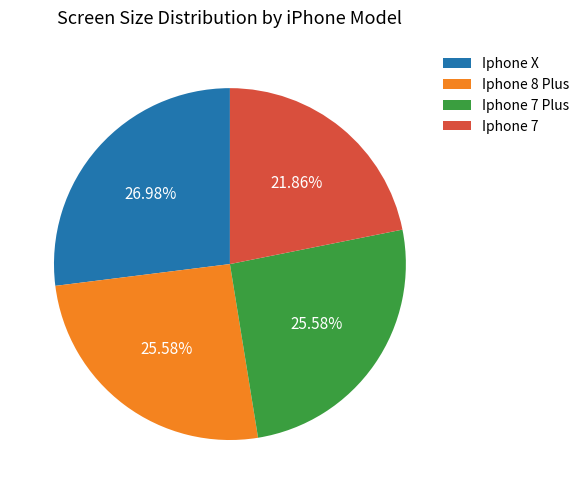

What percentage is NOT represented by Iphone 7?

78.1%